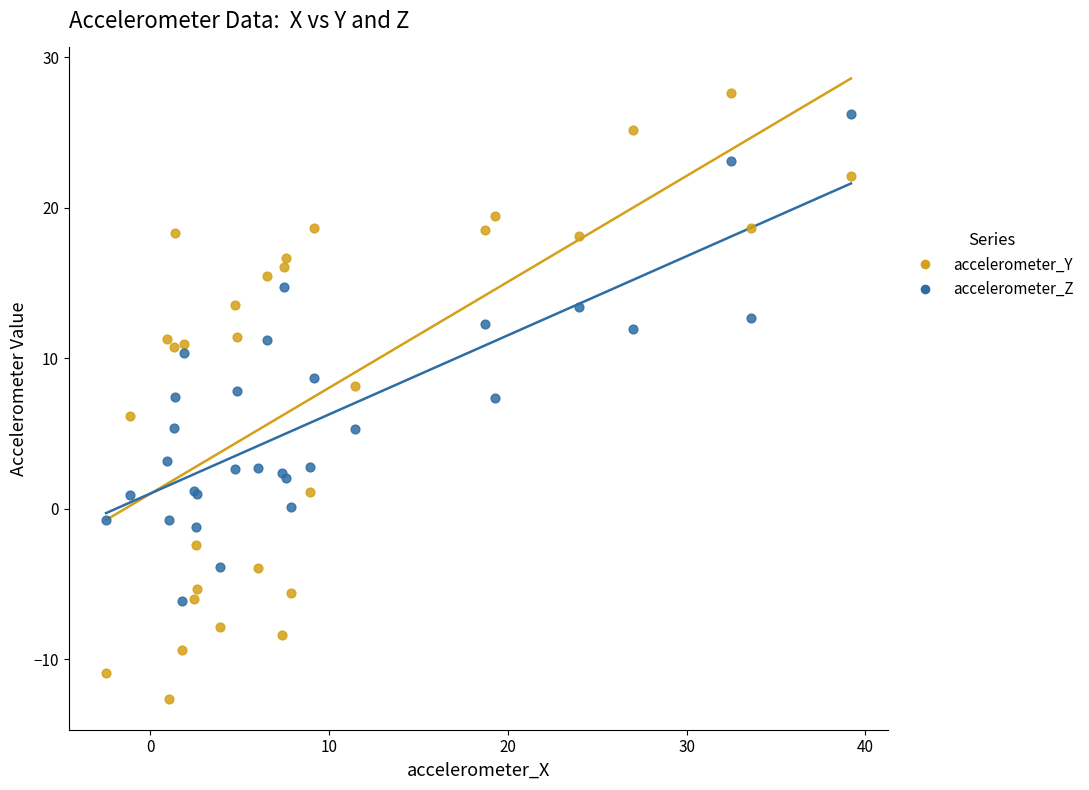

What is the X range (max minus min) for the scatter plot?

41.7